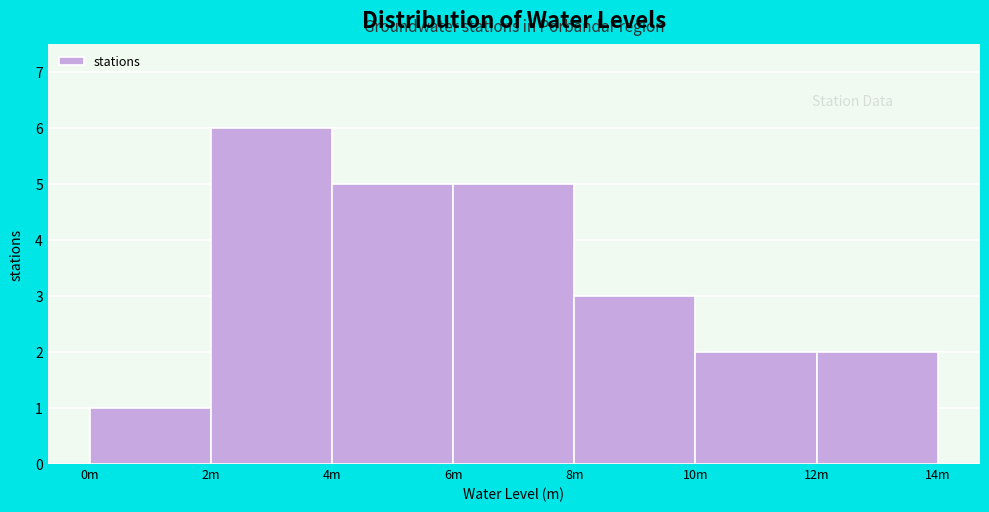

Reading left to right, transcribe all the data shown in this chart.

0m=1	2m=6	4m=5	6m=5	8m=3	10m=2	12m=2